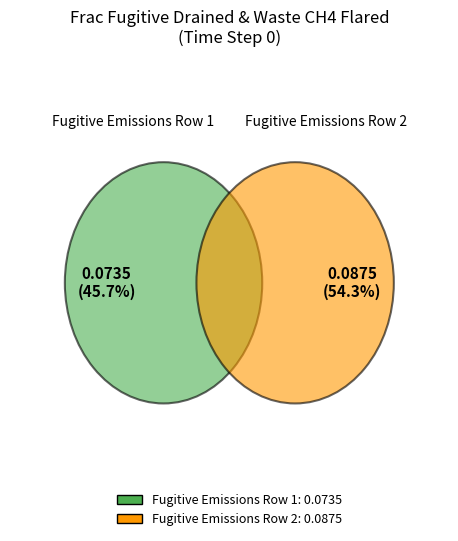

How many segments does this pie chart have?

2